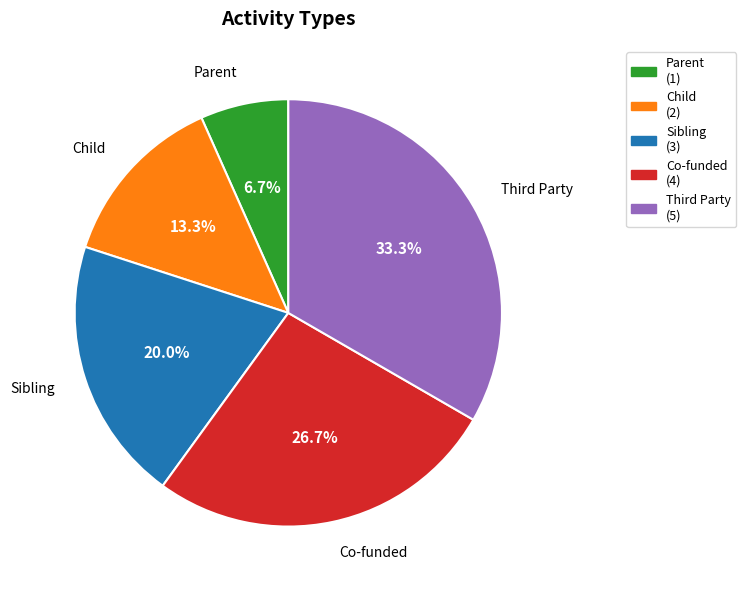

Which category has the biggest portion of the pie?

Third Party